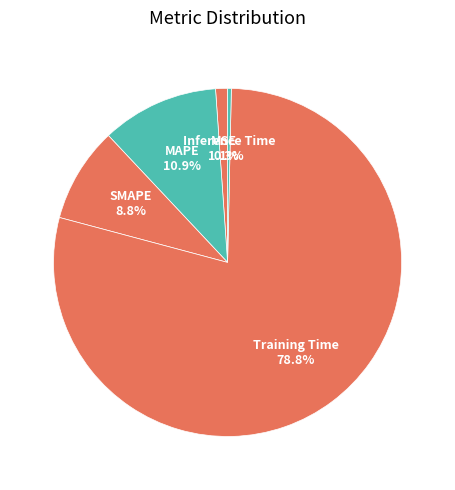

Rank the categories by value from lowest to highest.

Inference Time, MSE, SMAPE, MAPE, Training Time